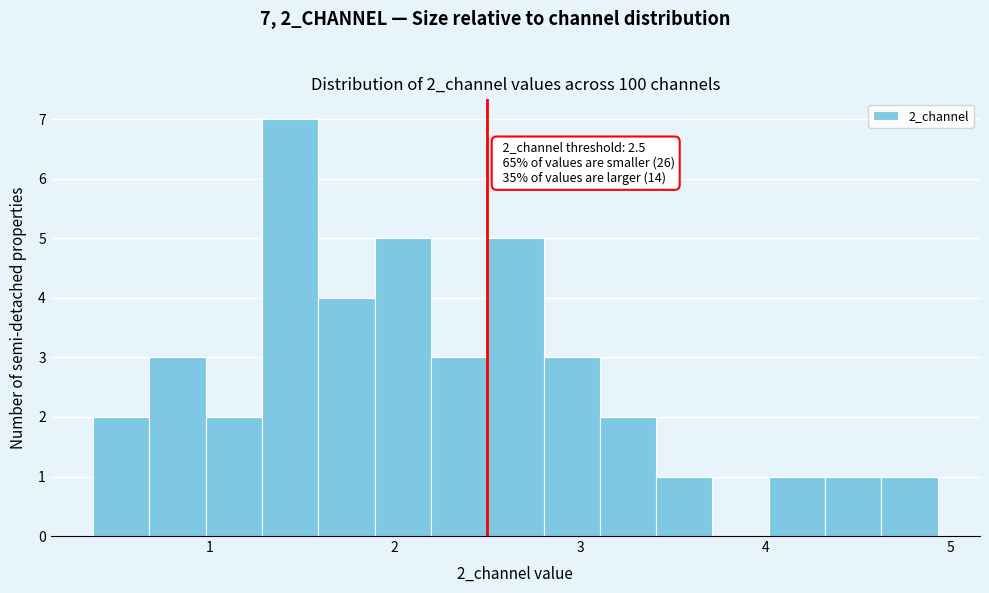

Read against the x-axis, roughly where is the centre of the tallest bar?

1.4